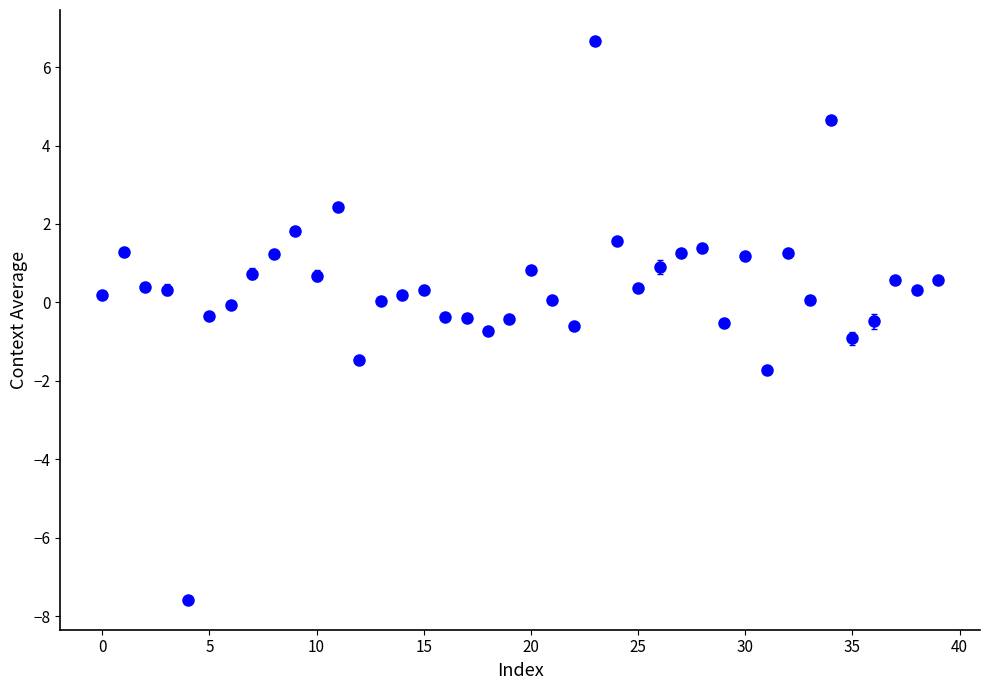

What is the value of the 8th point from the left?

0.7